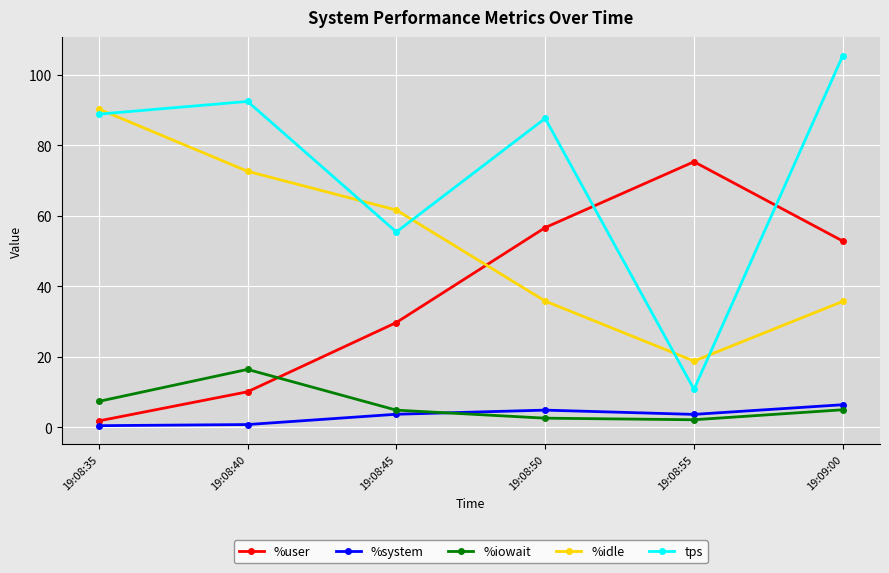

Count the number of data series in this chart.

5